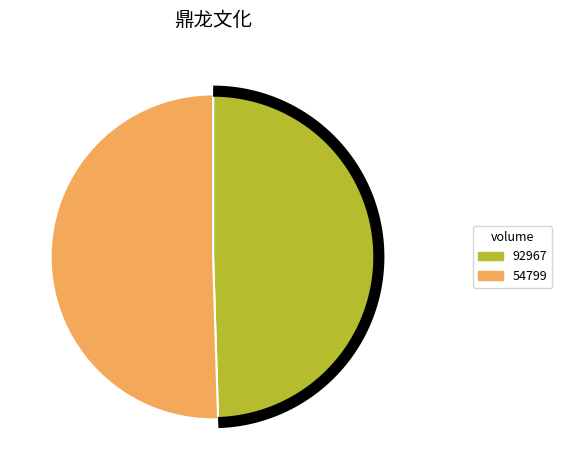

Which has a higher value, 54799 or 92967?

54799